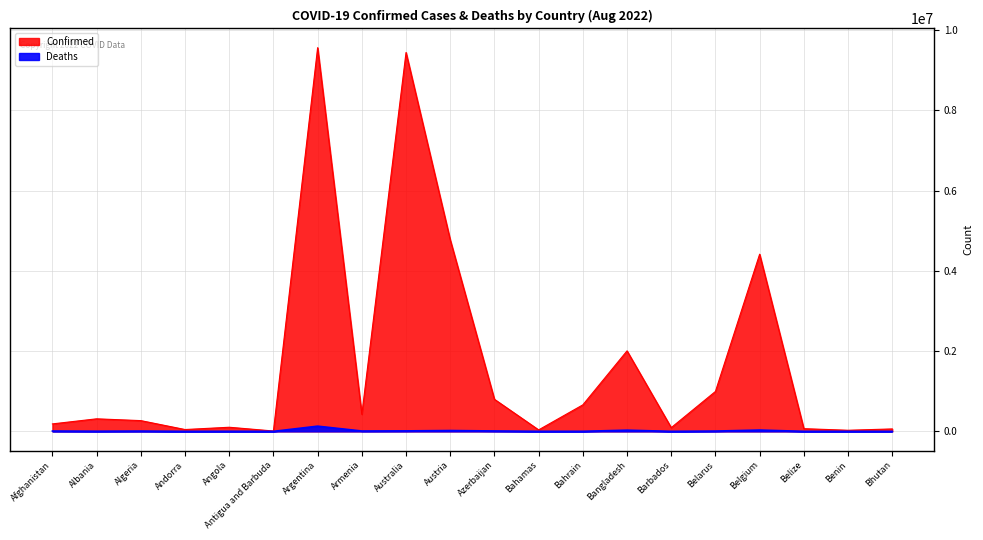

What is the label of the 13th point from the left?

Bahrain